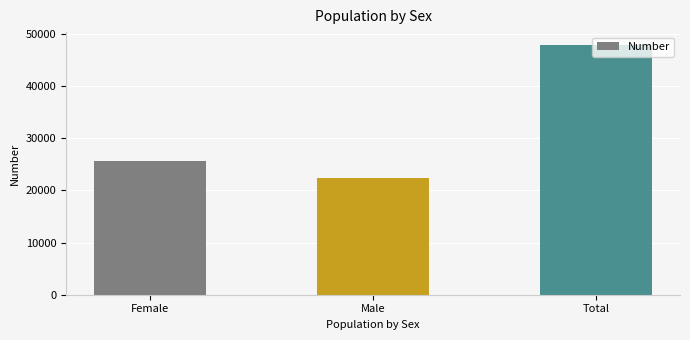

Reading left to right, extract all data points from this chart.

25581	22367	47948